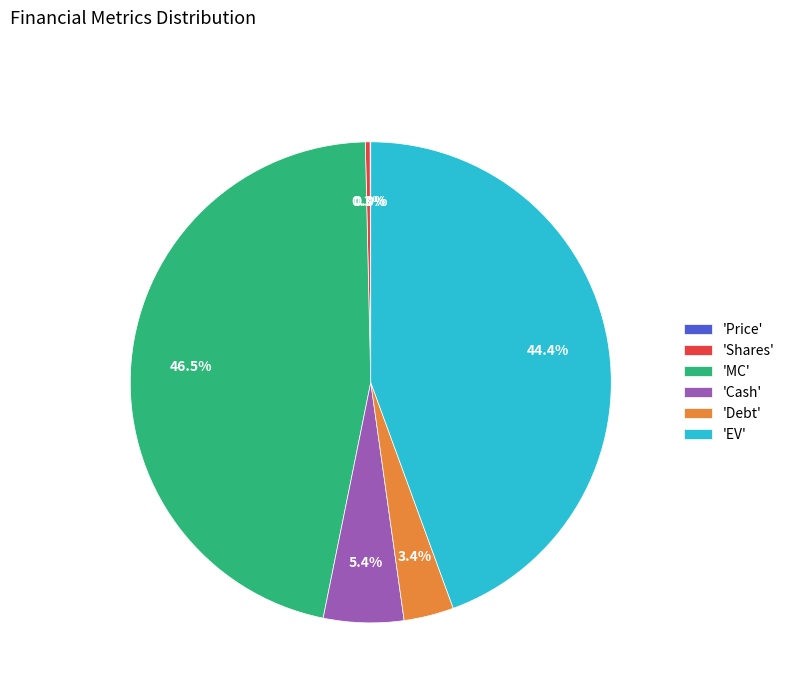

Is 'Shares' the majority of the pie?

No